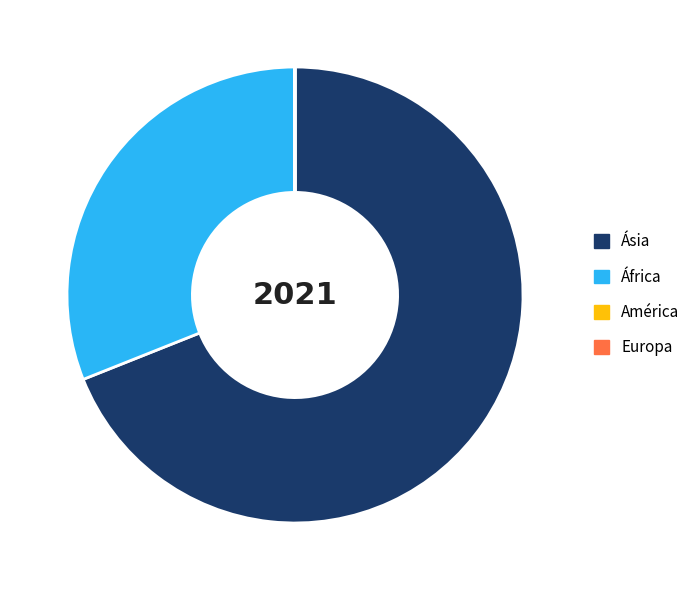

Do África and Ásia together represent more than half of the pie?

Yes